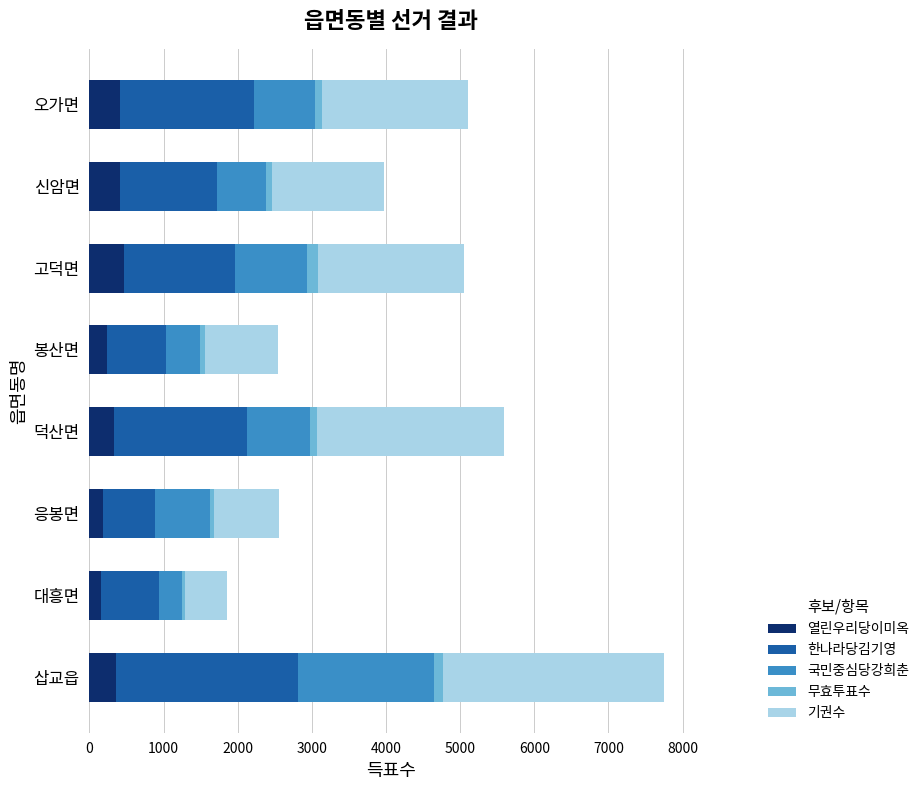

The 열린우리당이미옥 series shows 467 at 고덕면. True or false?

True